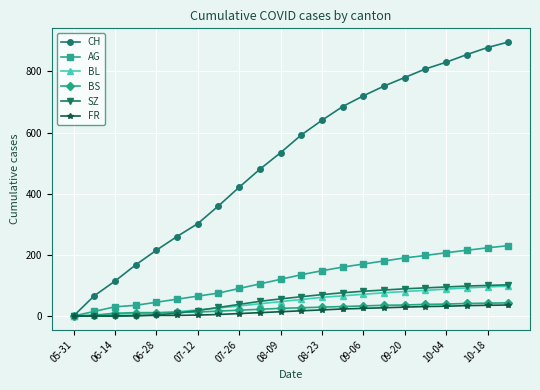

Does the chart have visible grid lines?

Yes